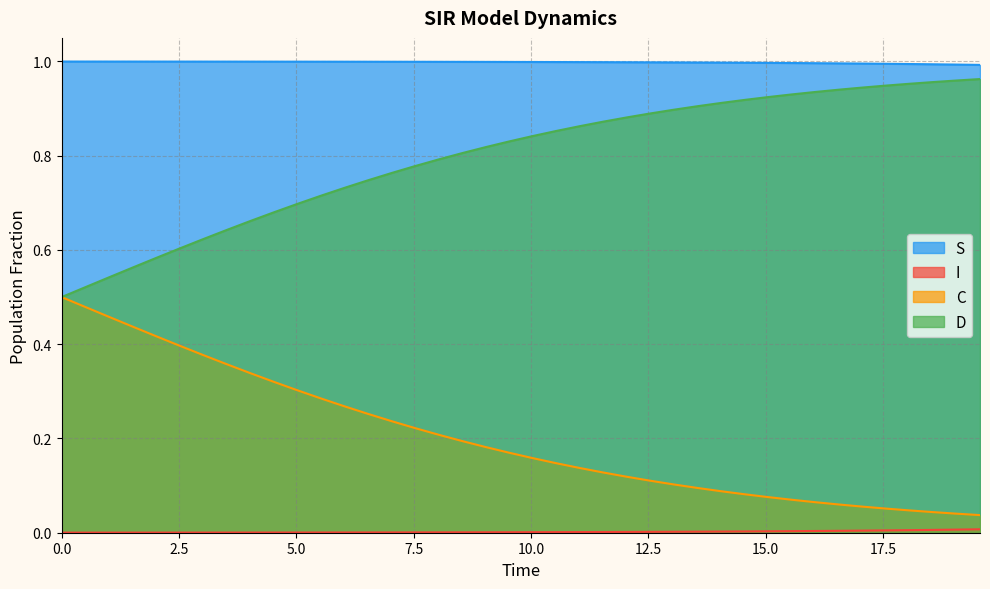

True or false: S and C intersect in this chart.

False